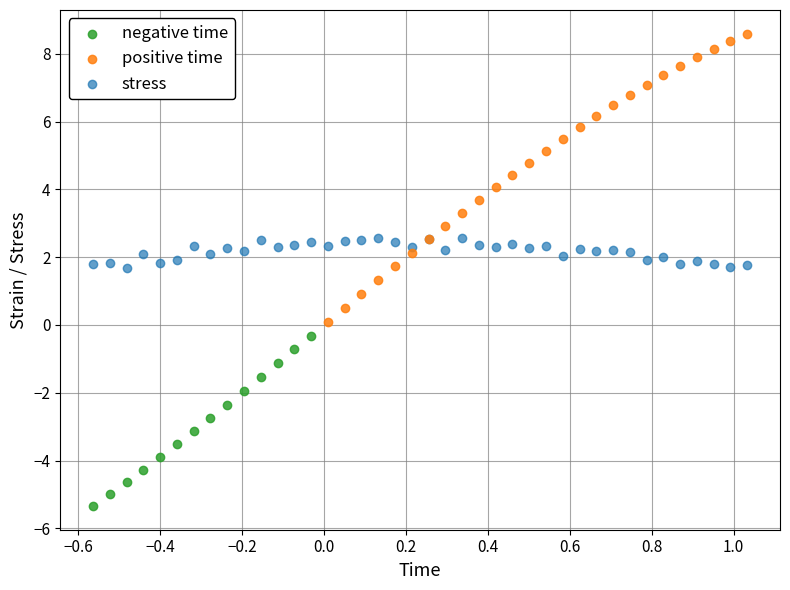

Which series contains the highest Y value?

positive time